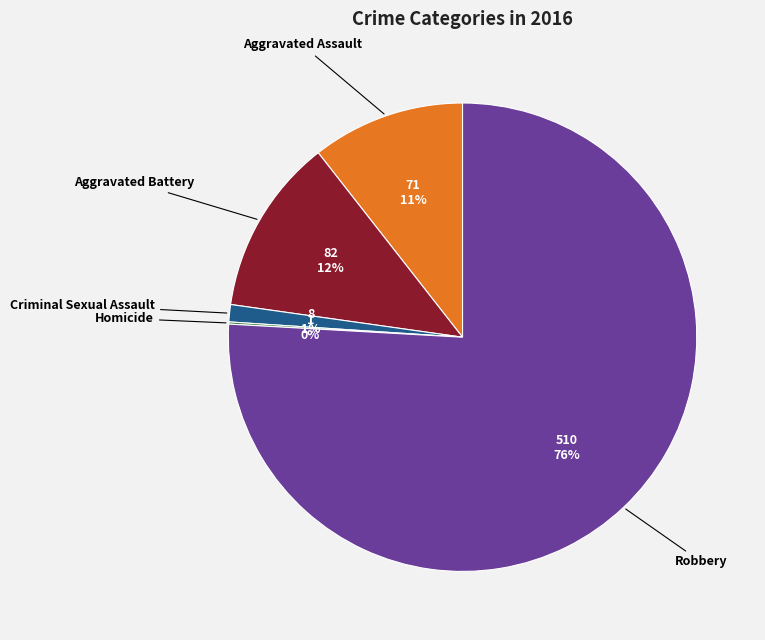

To the nearest percent, what is the average slice percentage?

20%